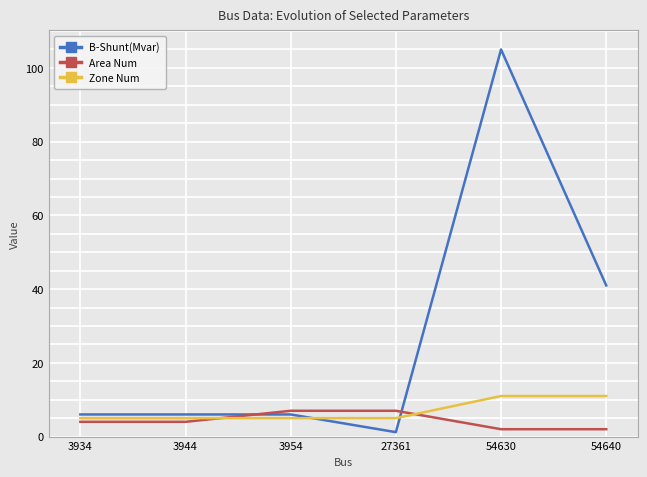

Reading left to right, list all the values displayed in this chart.

B-Shunt(Mvar): 3934=6.0	3944=6.0	3954=6.0	27361=1.2	54630=105.0	54640=41.0
Area Num: 3934=4.0	3944=4.0	3954=7.0	27361=7.0	54630=2.0	54640=2.0
Zone Num: 3934=5.0	3944=5.0	3954=5.0	27361=5.0	54630=11.0	54640=11.0